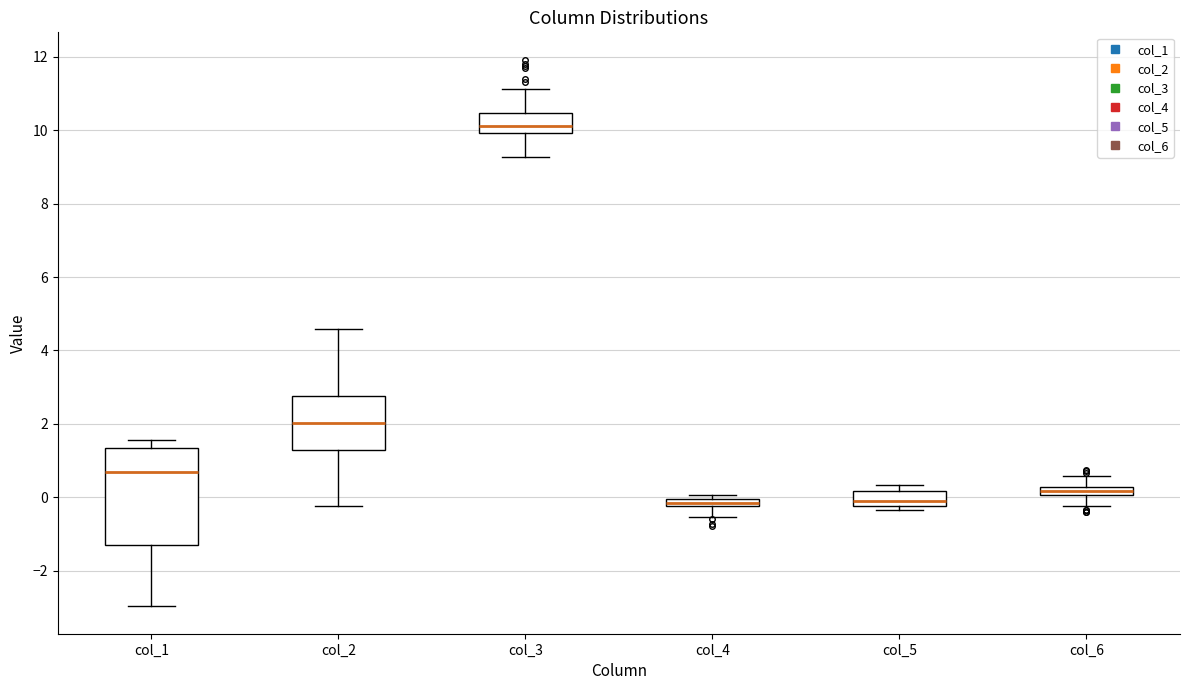

Which box is the tallest, from its lower edge to its upper edge?

col_1